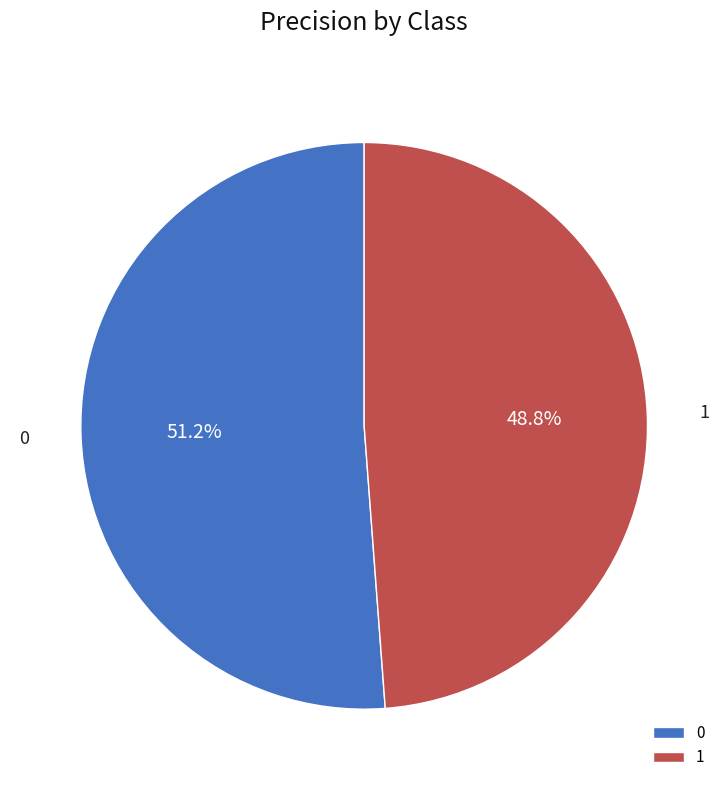

Rank the categories by value from highest to lowest.

0, 1